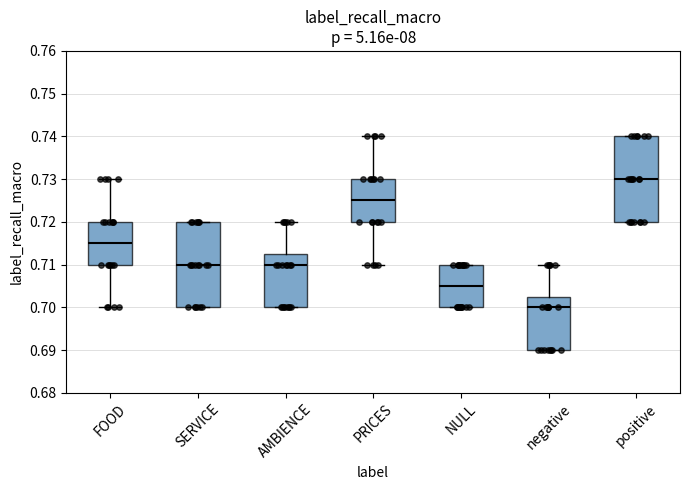

Reading left to right, read every box against the y-axis: the position of its median line, the range the box covers, and the ends of its whiskers. The values are not printed on the chart, so give them approximately, as read against the axis.

FOOD: median 0.715, box 0.710 to 0.720, whiskers 0.700 to 0.730
SERVICE: median 0.710, box 0.700 to 0.720, whiskers 0.700 to 0.720
AMBIENCE: median 0.710, box 0.700 to 0.713, whiskers 0.700 to 0.720
PRICES: median 0.725, box 0.720 to 0.730, whiskers 0.710 to 0.740
NULL: median 0.705, box 0.700 to 0.710, whiskers 0.700 to 0.710
negative: median 0.700, box 0.690 to 0.703, whiskers 0.690 to 0.710
positive: median 0.730, box 0.720 to 0.740, whiskers 0.720 to 0.740